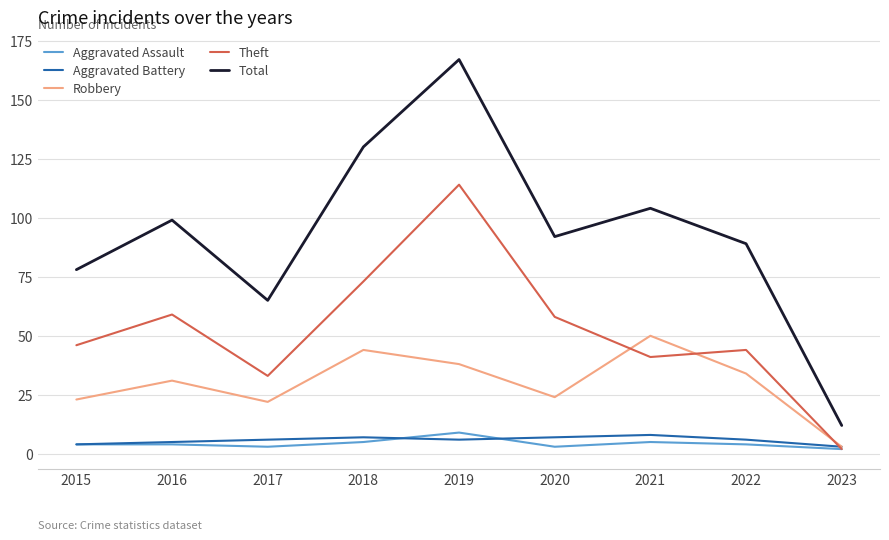

Which series has the largest range (max minus min)?

Total